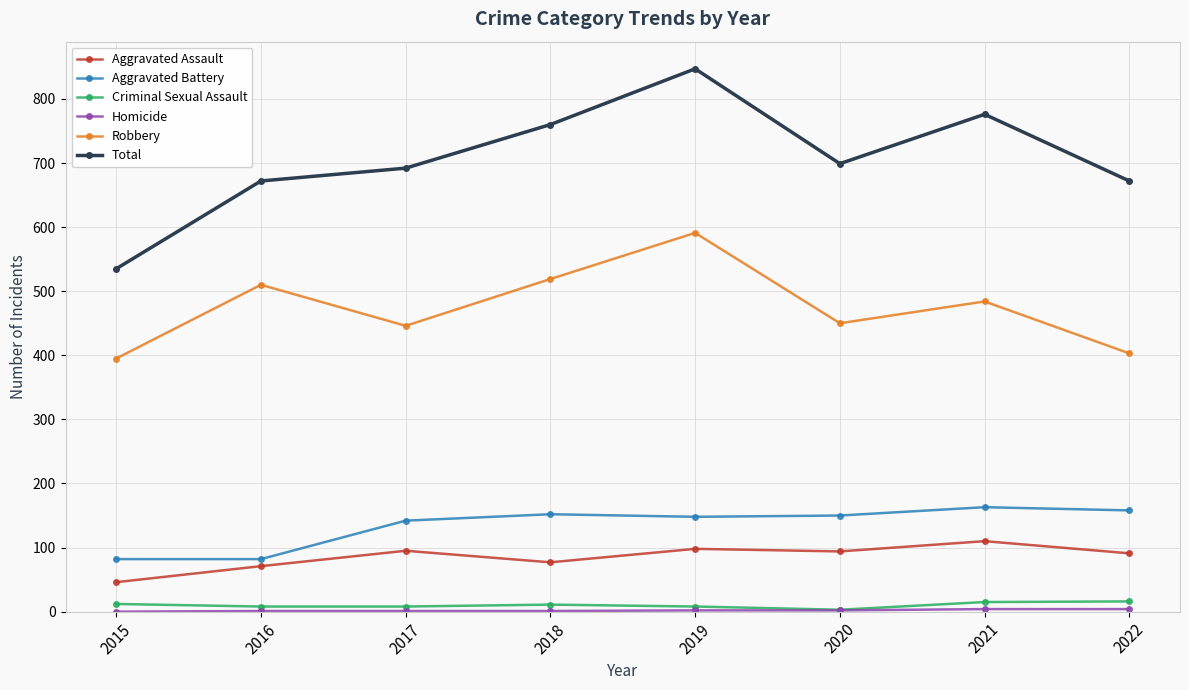

Which series has the largest total across all categories?

Total